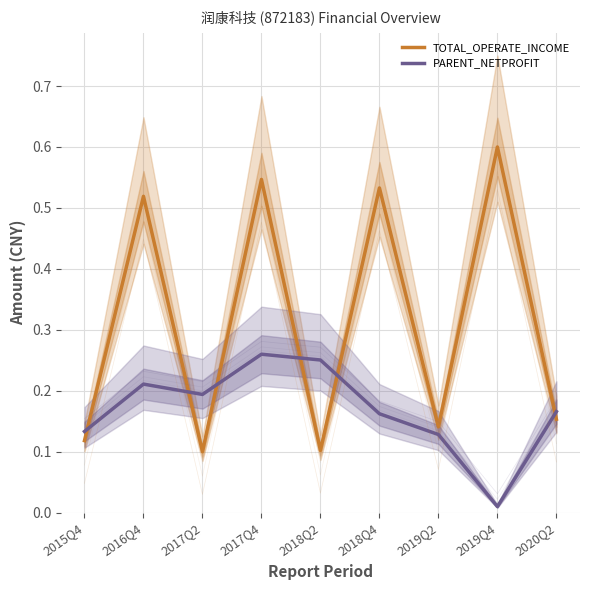

True or false: PARENT_NETPROFIT has a value of 0.4 at 2017Q4.

False